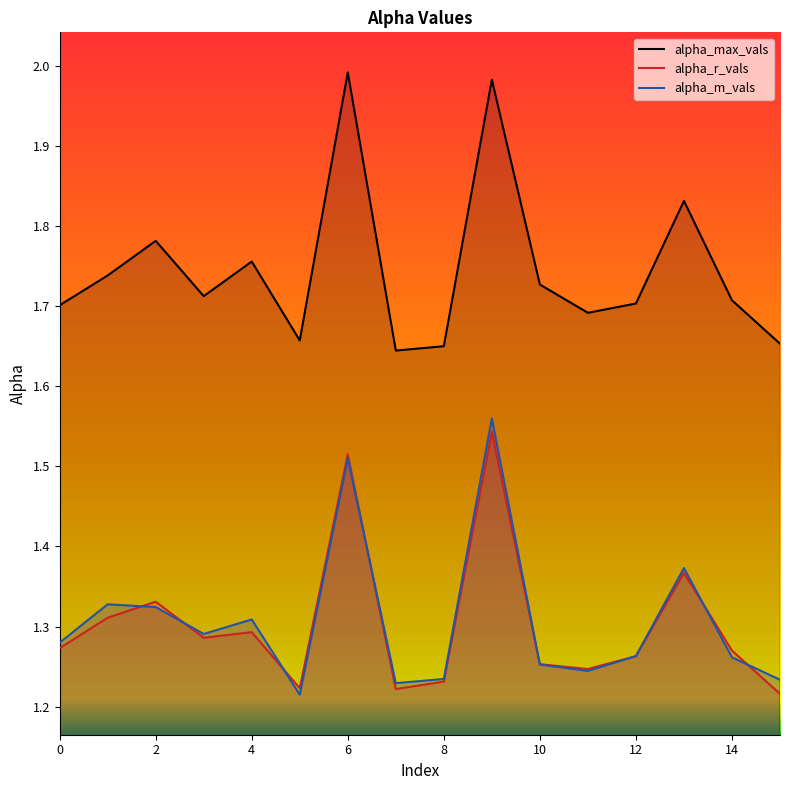

True or false: alpha_r_vals has more than 2 points higher than both neighbors.

True